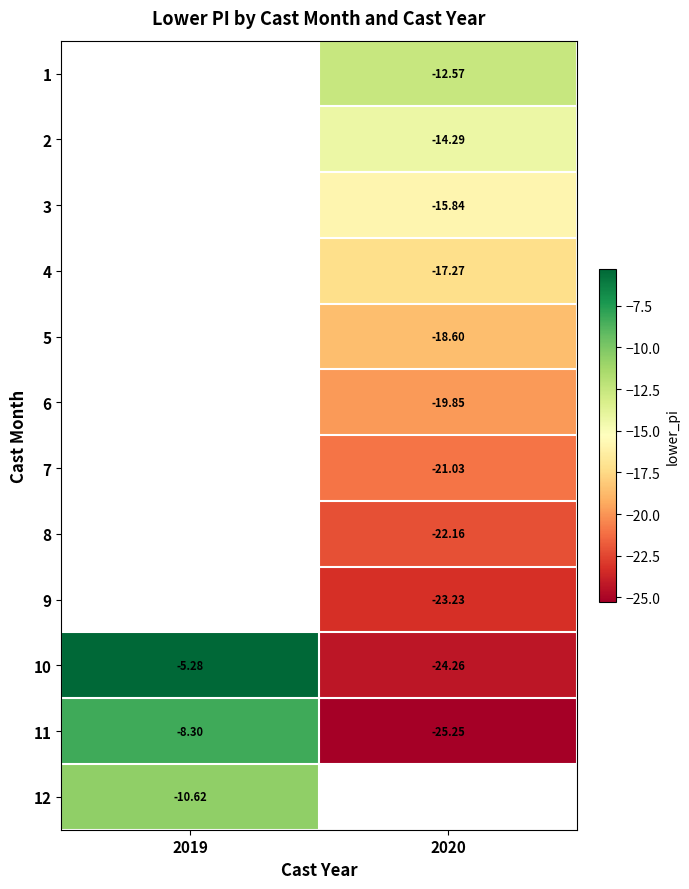

Is the value of 11 at 2019 greater than the value of 4 at 2020?

Yes